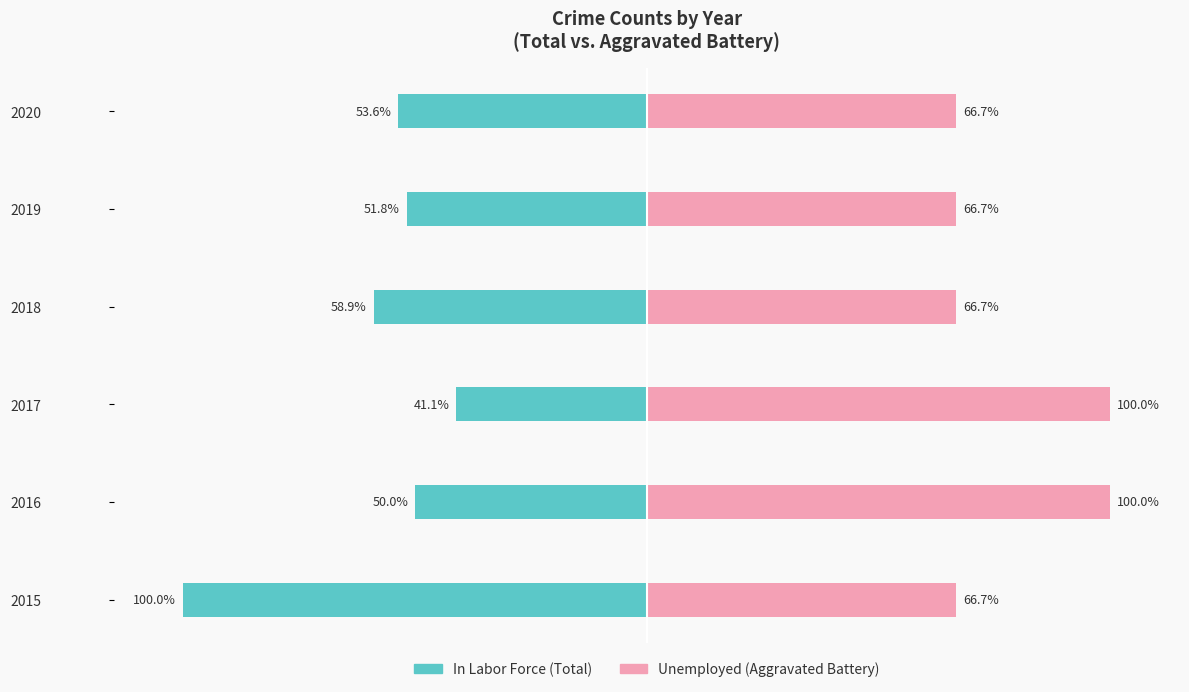

How many bars are there in each group?

2